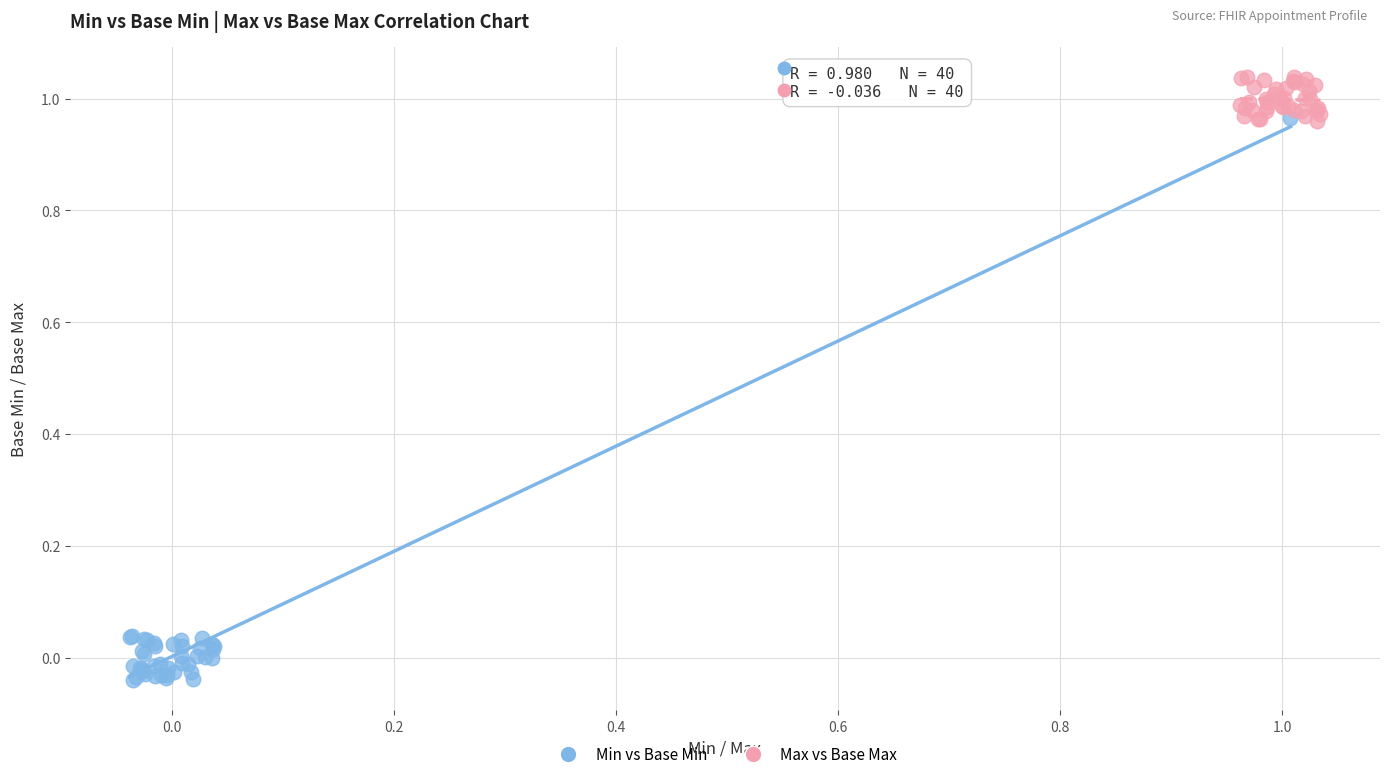

Which series contains the lowest Y value?

Min vs Base Min